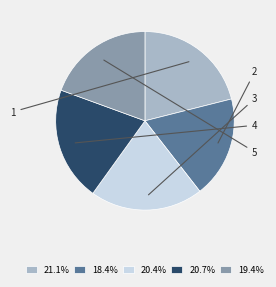

Which has a higher value, 2 or 1?

1